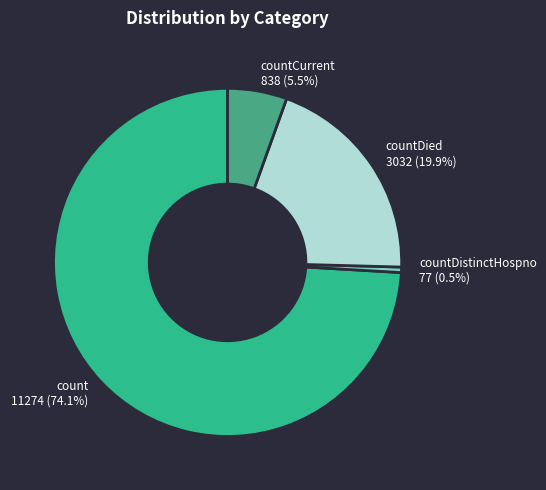

Between countDistinctHospno and countDied, which is larger?

countDied